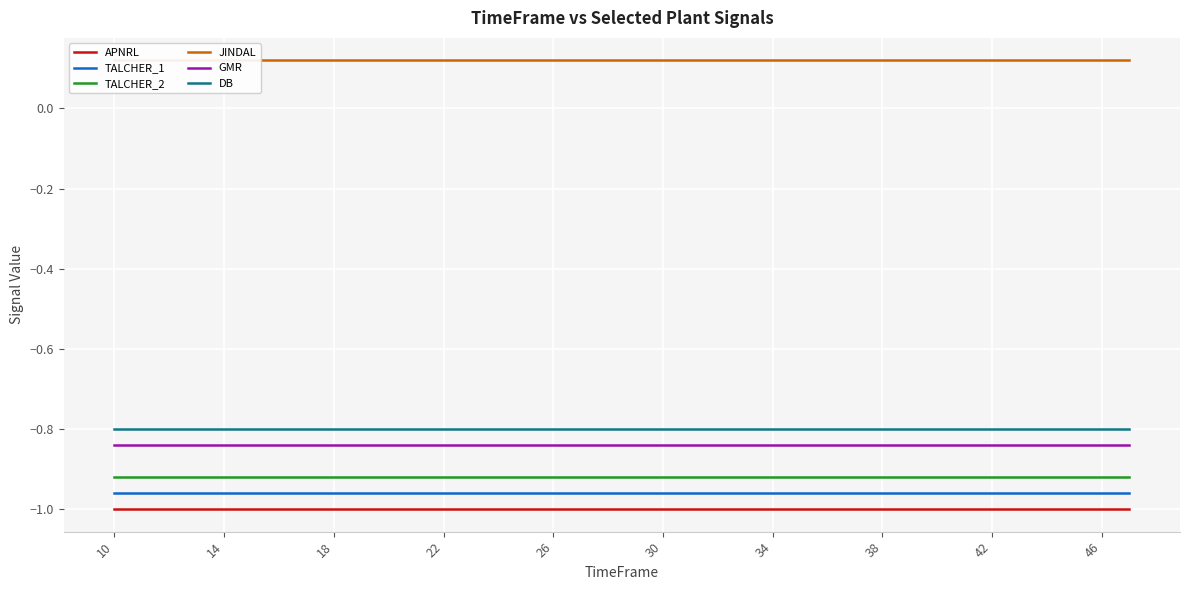

True or false: GMR and TALCHER_1 intersect in this chart.

False